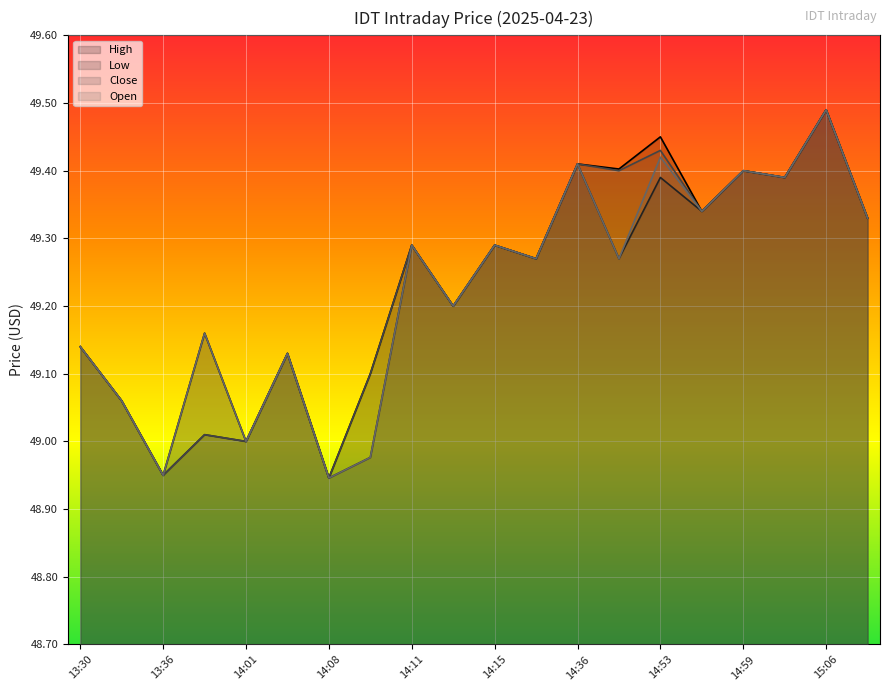

Where is the first local maximum for High?

13:59